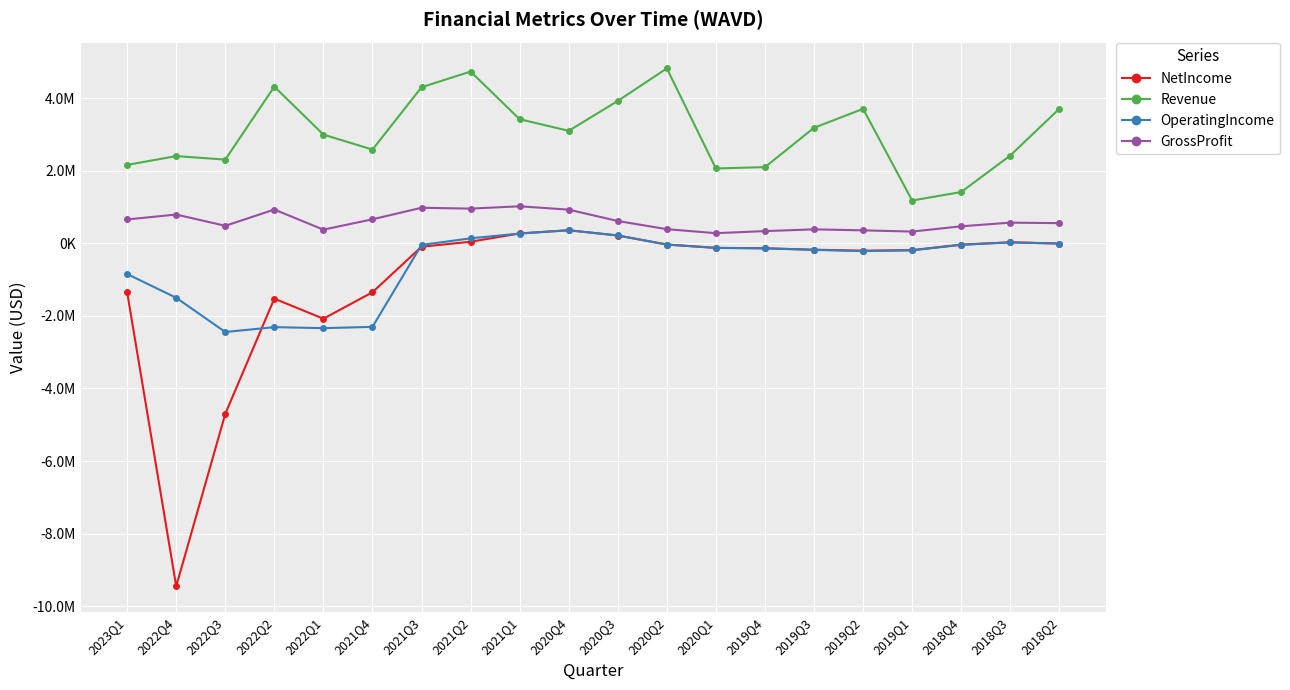

What is the label of the 7th point from the right?

2019Q4